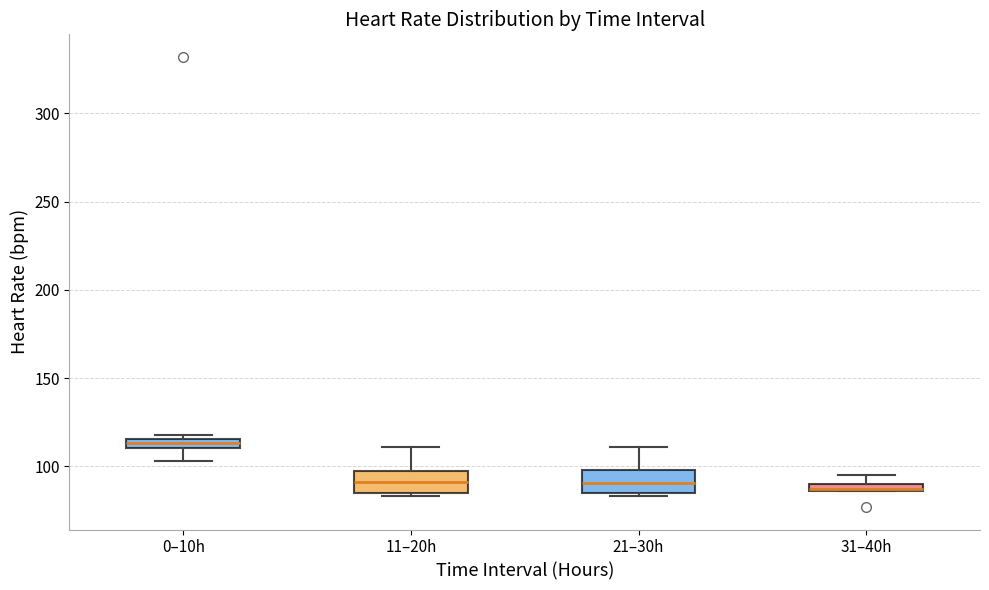

Where is the lower edge of the box for 31–40h on the y-axis? The values are not printed on the chart, so give them approximately, as read against the axis.

85